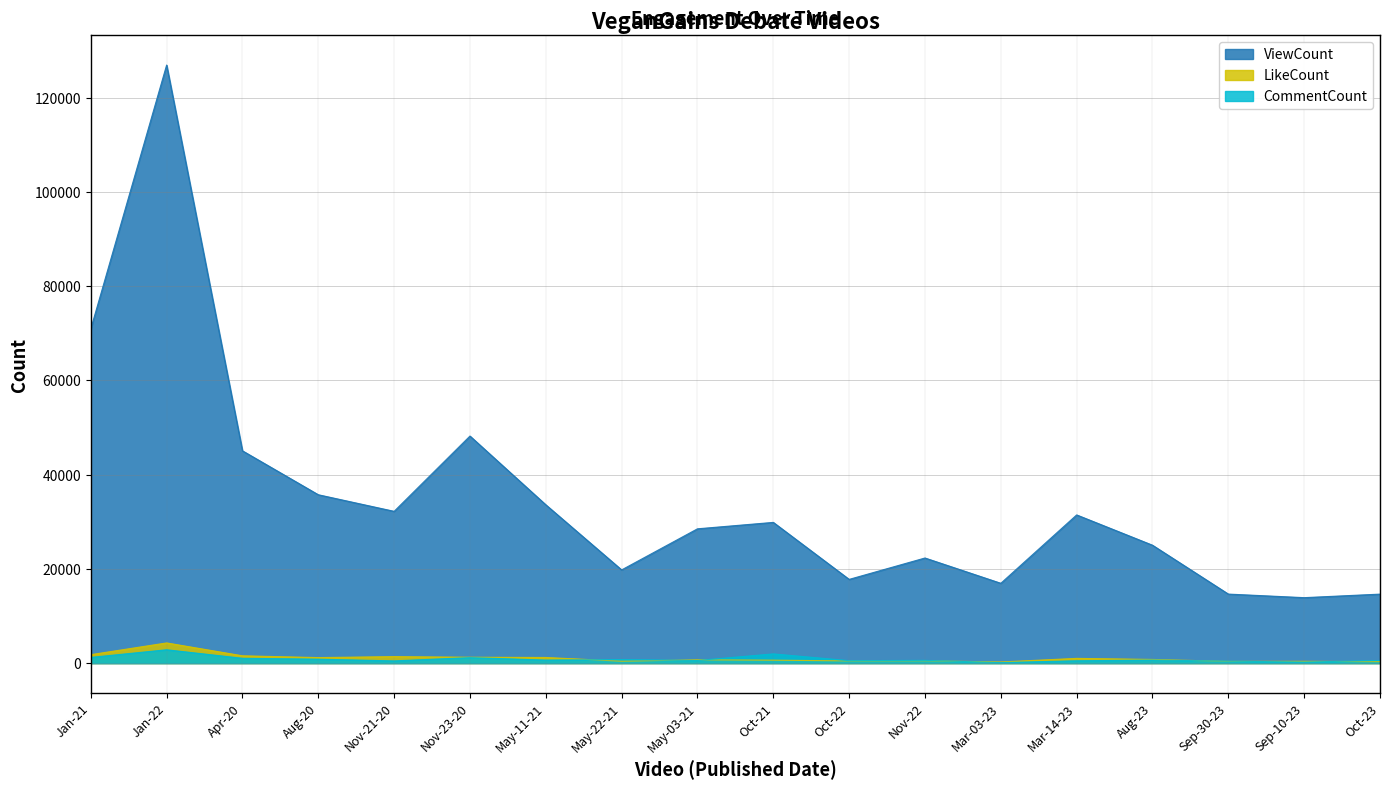

Where is ViewCount nearest to the value 70428?

Jan-21